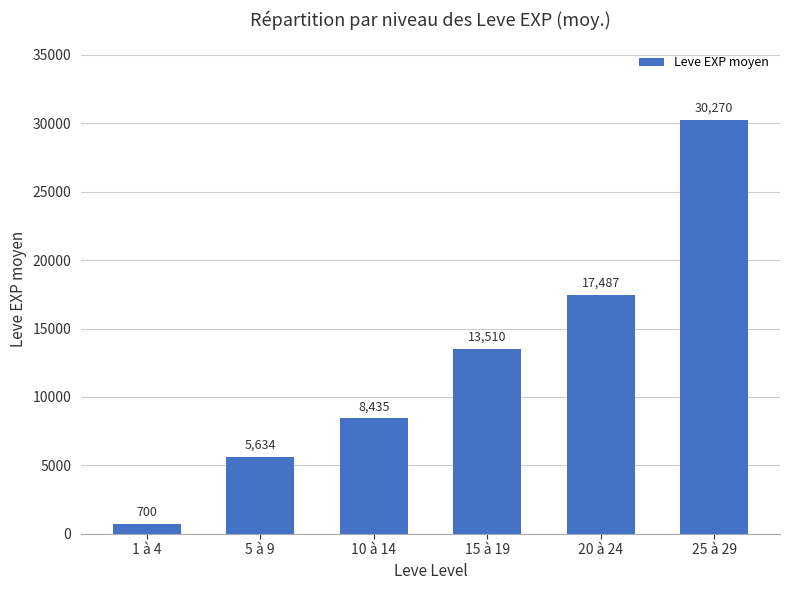

The value at 5 à 9 is 5634.3. True or false?

True